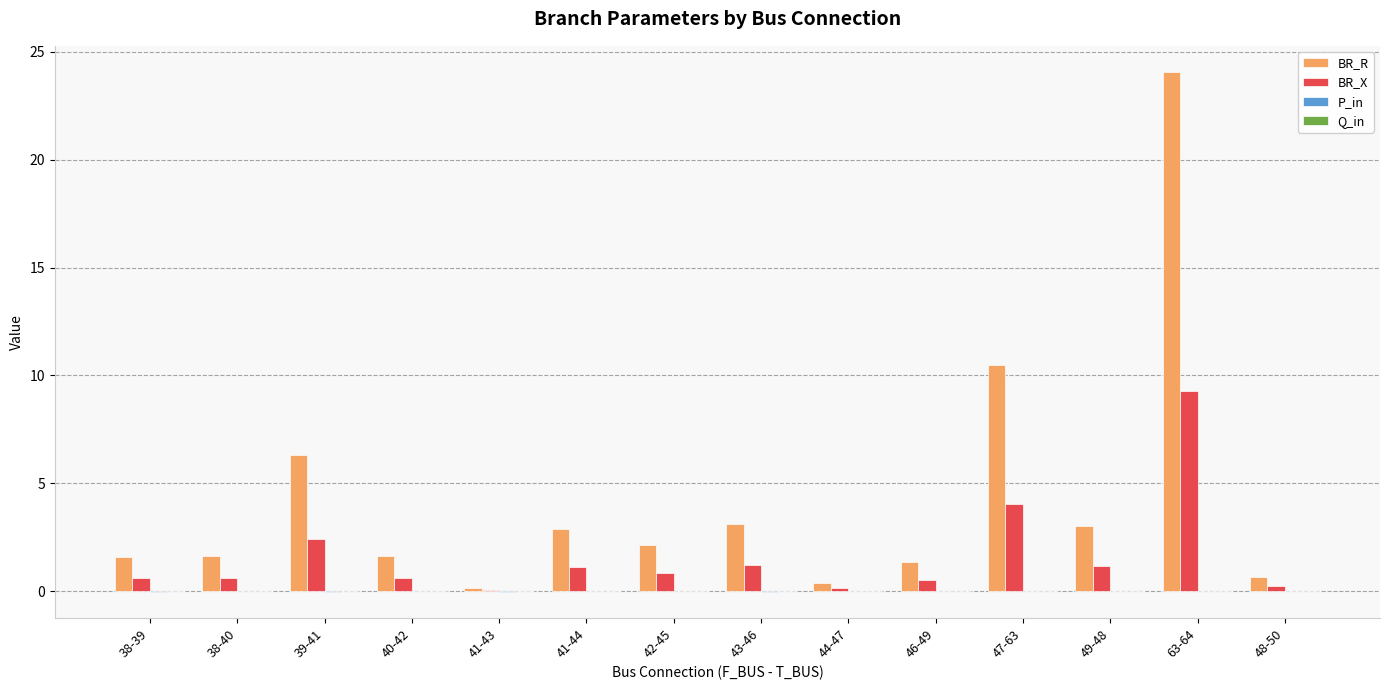

Which series changed the most between 46-49 and 63-64?

BR_R